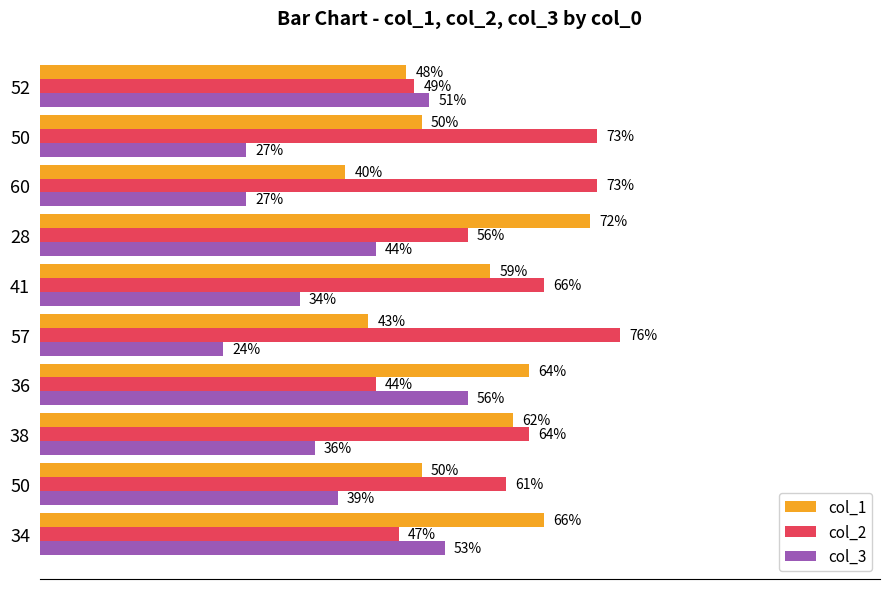

What are all the series names shown in the legend?

col_1, col_2, col_3